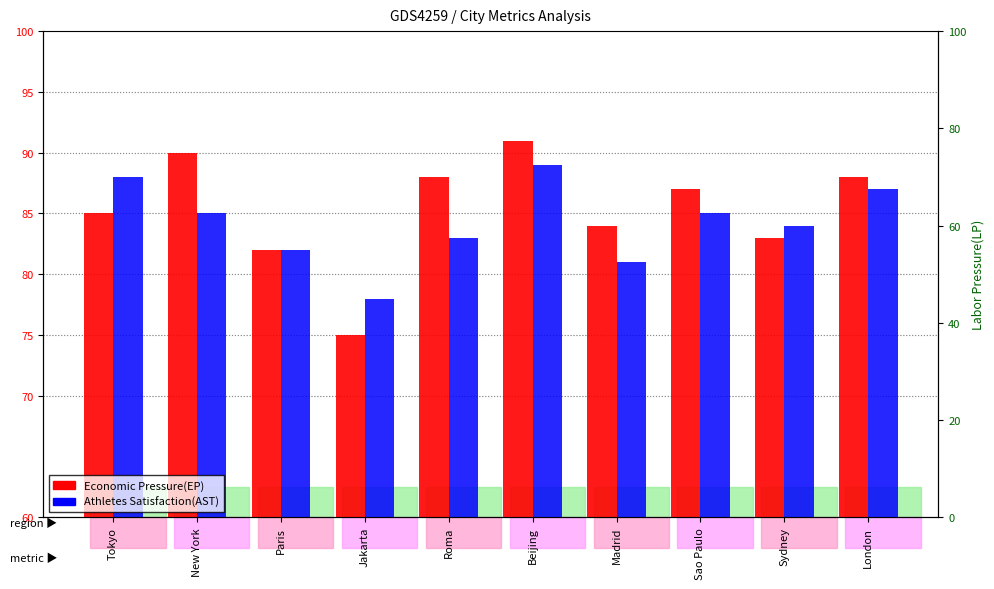

How many bars are there in each group?

2